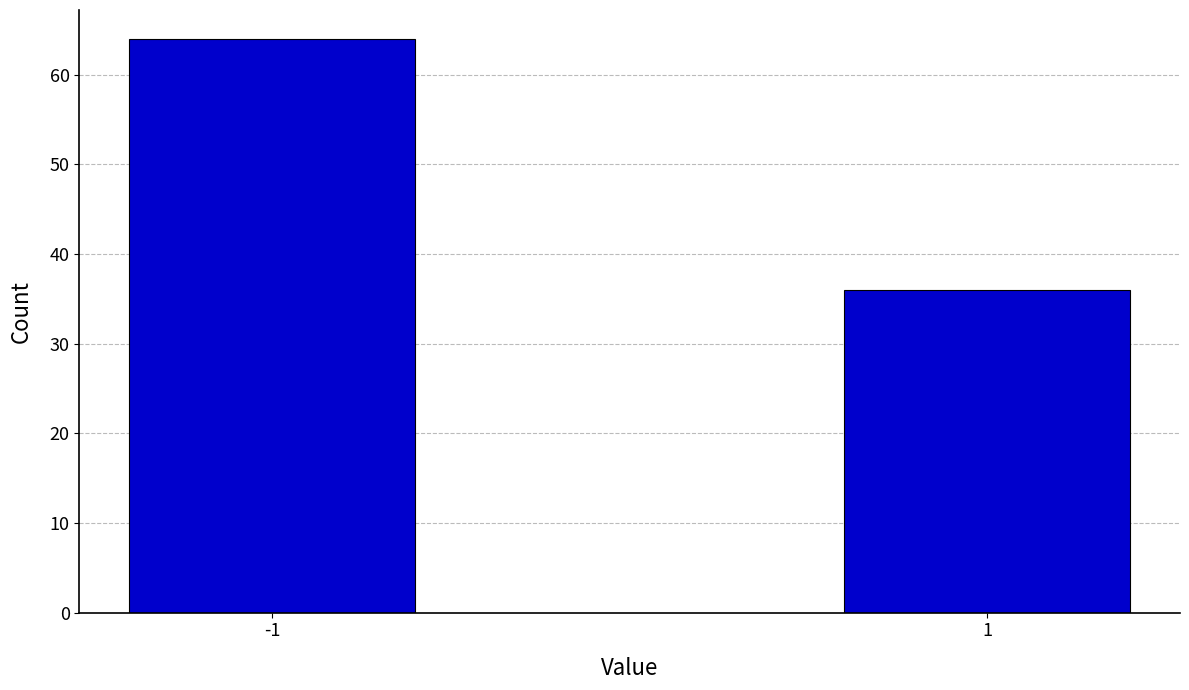

Reading right to left, transcribe all the data shown in this chart.

36	64